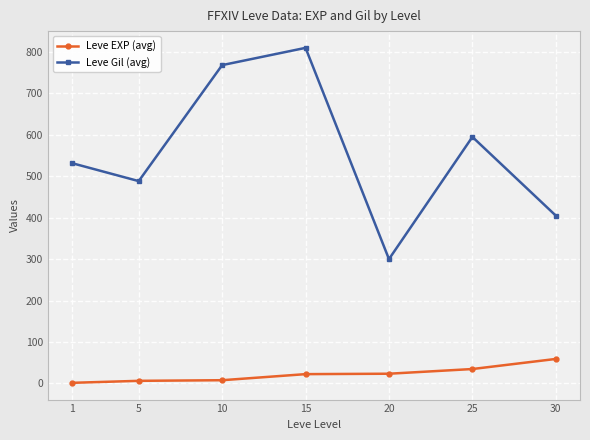

Is it true that Leve Gil (avg) equals 488.3 at 5?

True